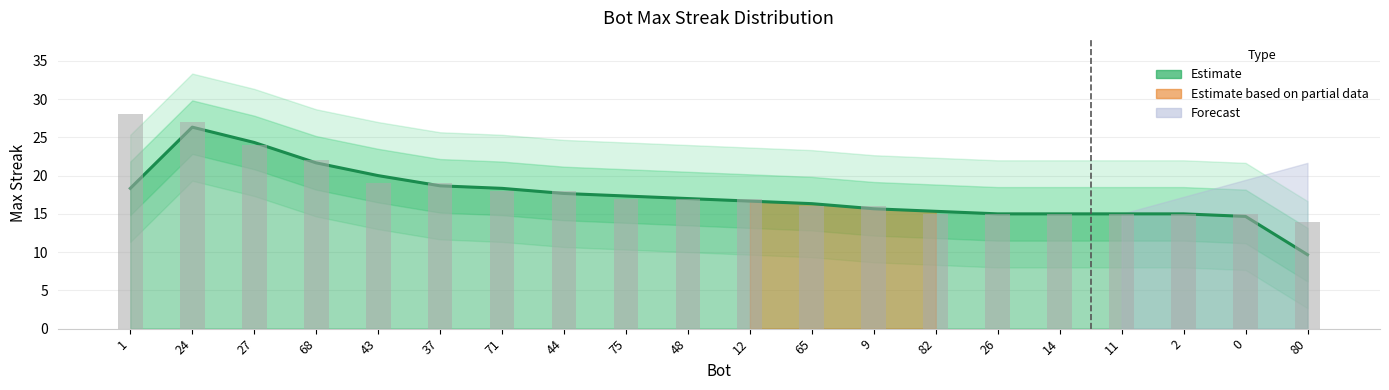

Which label corresponds to the smallest value in the chart?

80